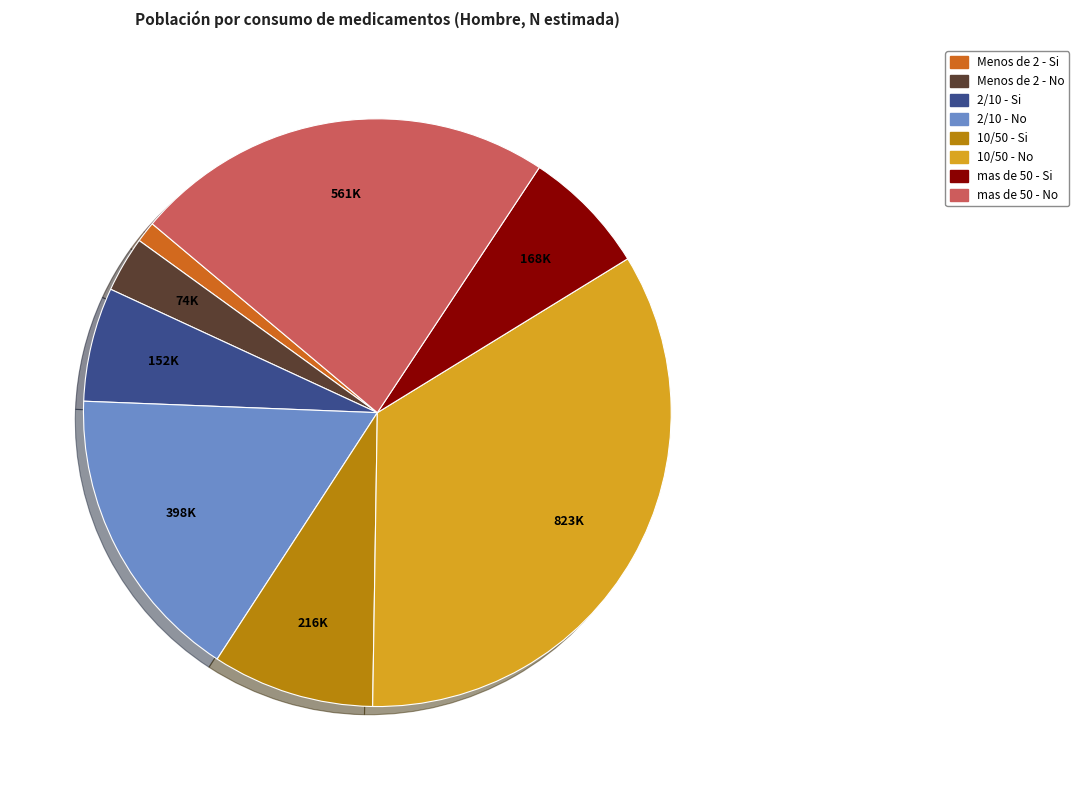

Rank the categories by value from highest to lowest.

10/50 - No, mas de 50 - No, 2/10 - No, 10/50 - Si, mas de 50 - Si, 2/10 - Si, Menos de 2 - No, Menos de 2 - Si